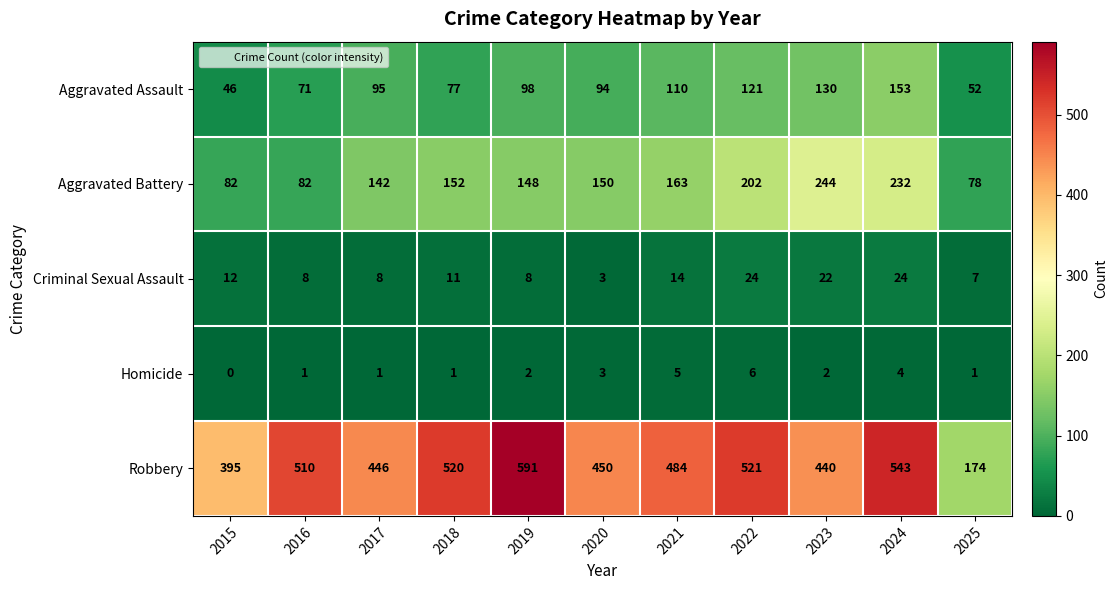

What is the total value across all series at 2018?

761